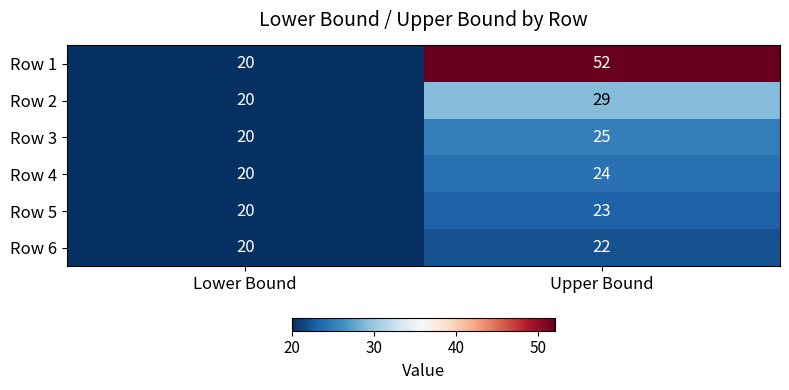

The Row 3 series shows 6 at Upper Bound. True or false?

False